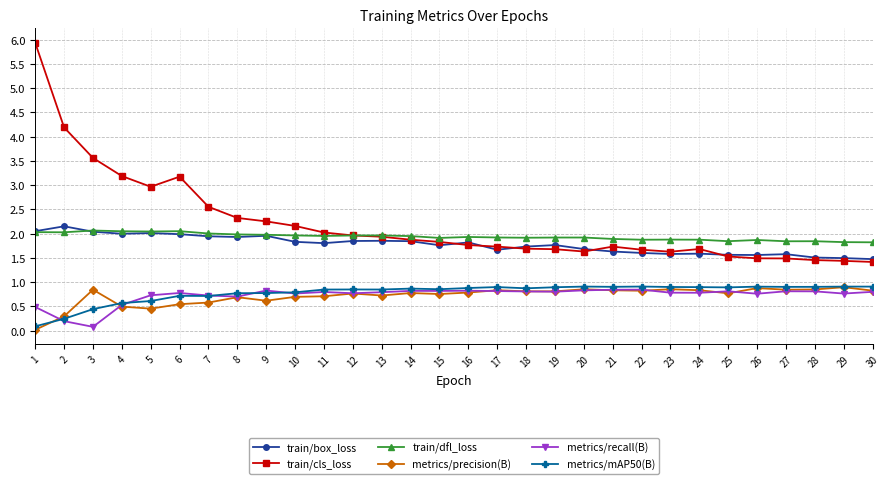

How many lines are shown in the chart?

6